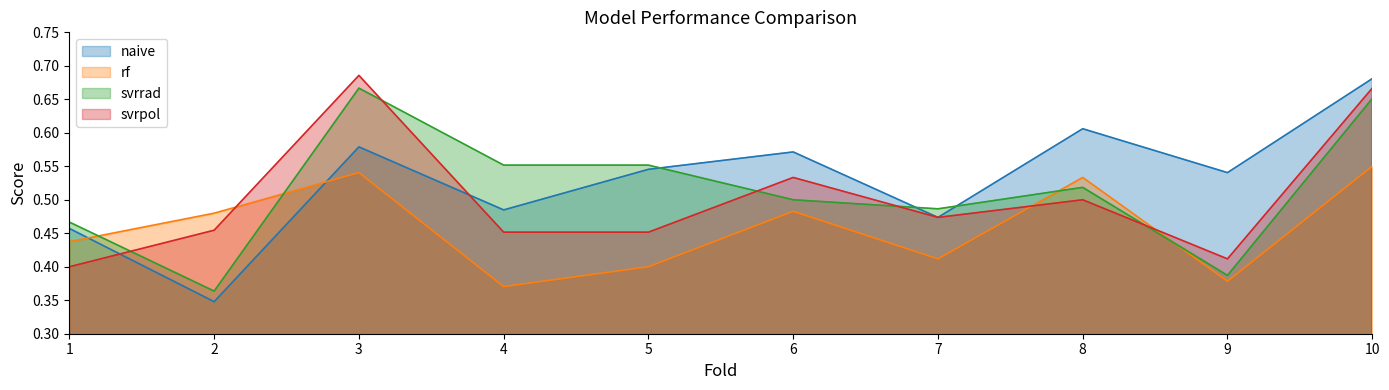

What is the total value across all series at 1?

1.8